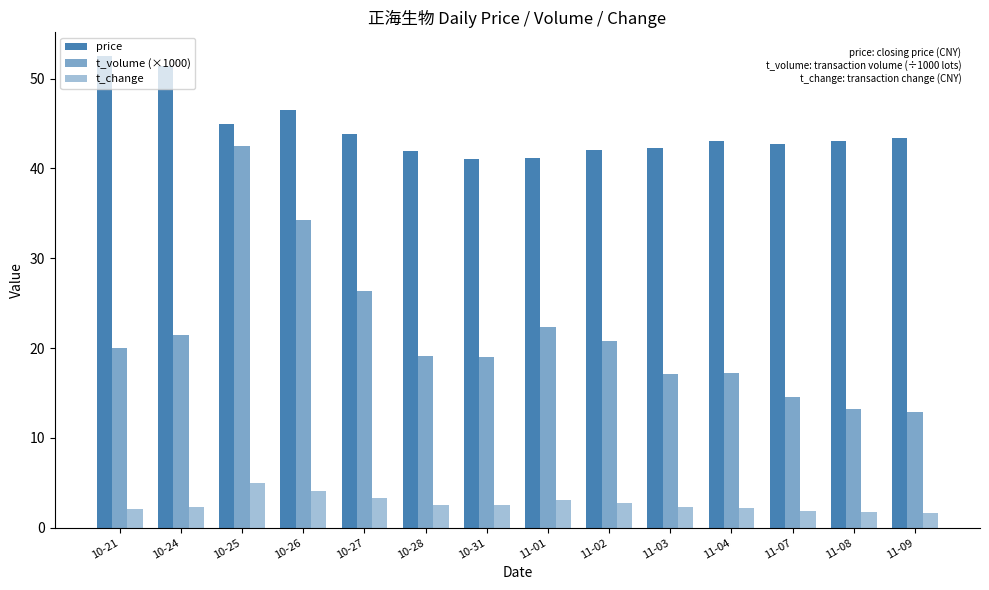

Reading left to right, list all the values displayed in this chart.

price: 10-21=52.5	10-24=51.4	10-25=44.9	10-26=46.5	10-27=43.9	10-28=41.9	10-31=41.1	11-01=41.2	11-02=42.0	11-03=42.3	11-04=43.0	11-07=42.8	11-08=43.0	11-09=43.4
t_volume (×1000): 10-21=20.0	10-24=21.5	10-25=42.6	10-26=34.3	10-27=26.4	10-28=19.1	10-31=19.0	11-01=22.4	11-02=20.8	11-03=17.2	11-04=17.2	11-07=14.5	11-08=13.3	11-09=12.9
t_change: 10-21=2.1	10-24=2.3	10-25=5.0	10-26=4.1	10-27=3.3	10-28=2.5	10-31=2.5	11-01=3.0	11-02=2.8	11-03=2.3	11-04=2.2	11-07=1.9	11-08=1.7	11-09=1.6